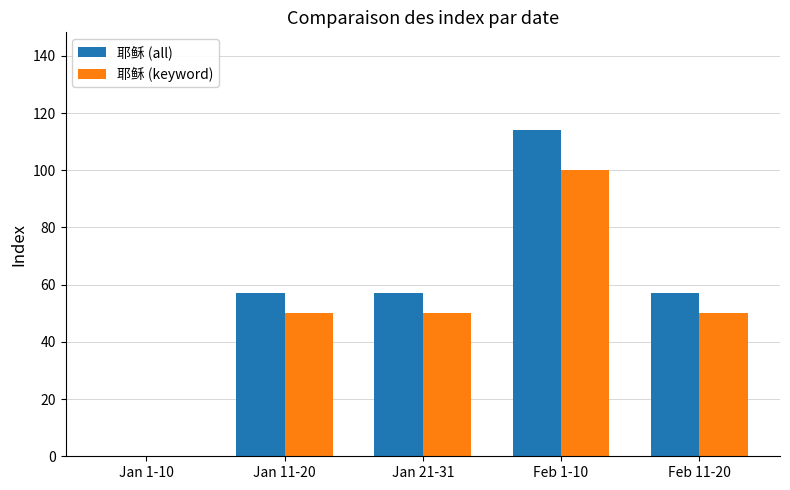

True or false: 耶稣 (all) has a value of 34 at Jan 11-20.

False